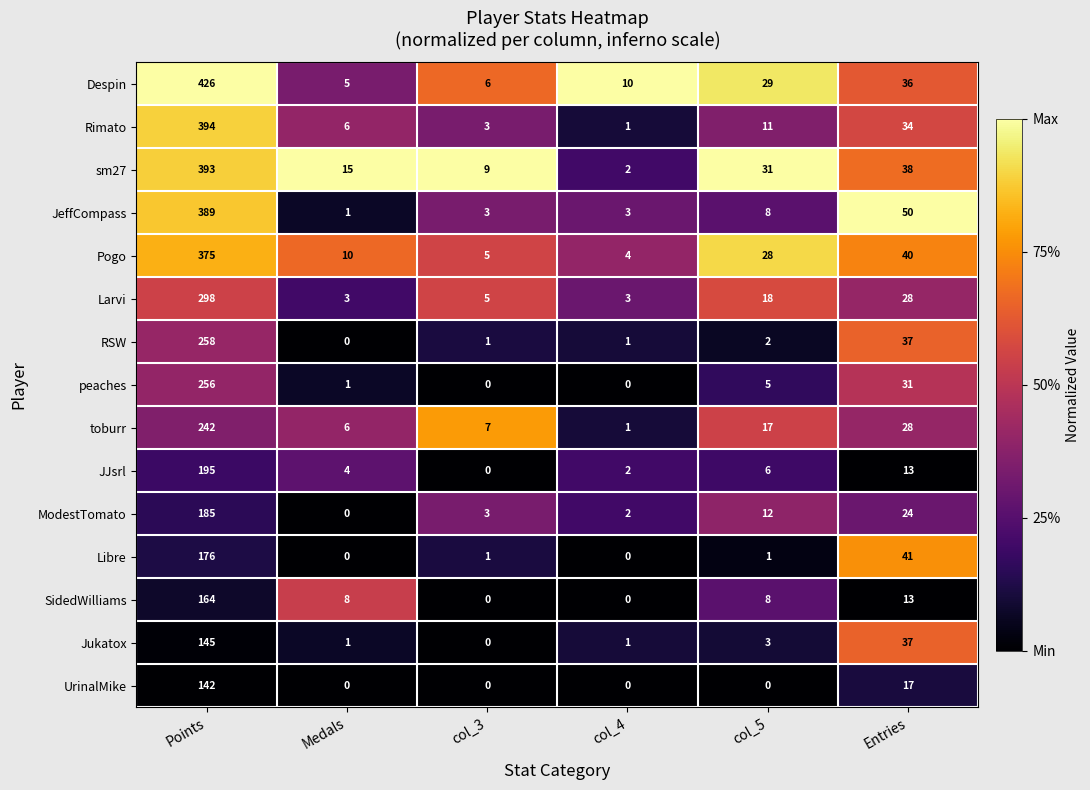

Between col_3 and Entries, which series saw the biggest shift?

JeffCompass